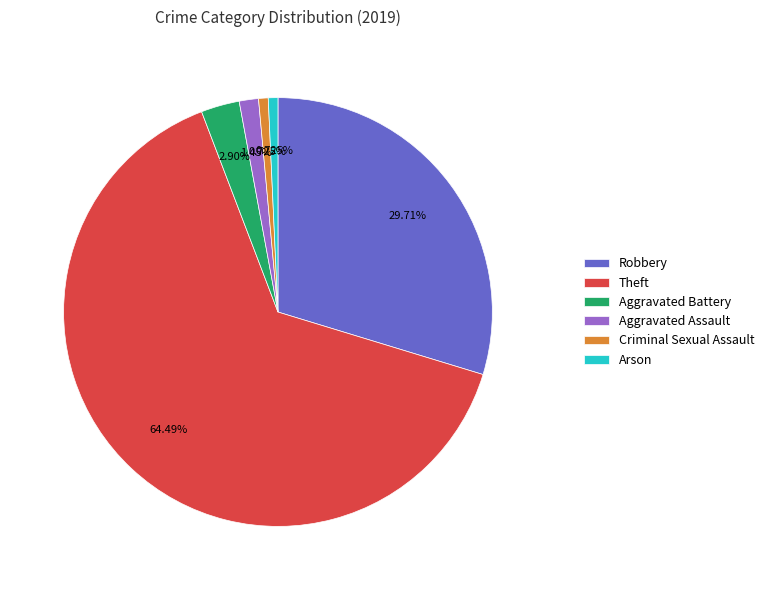

Count the number of slices in the pie.

6